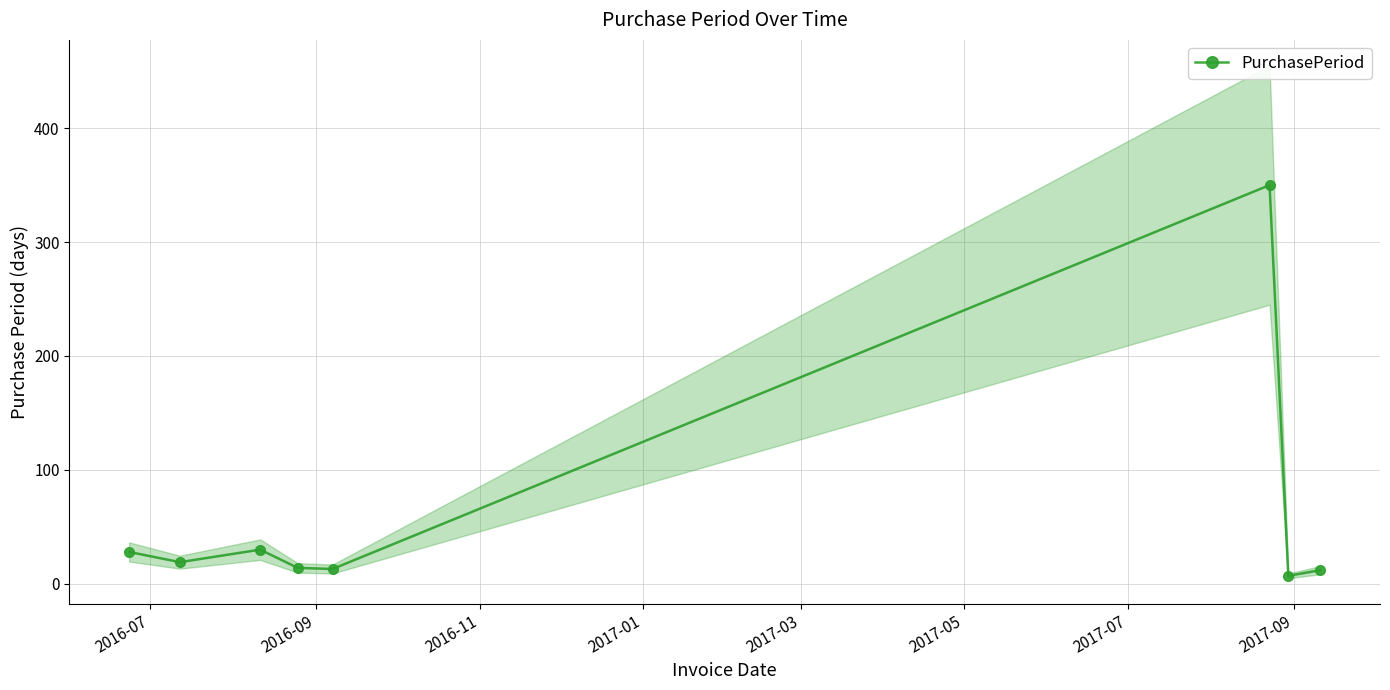

In PurchasePeriod, how many points are higher than both neighbors (excluding endpoints)?

2